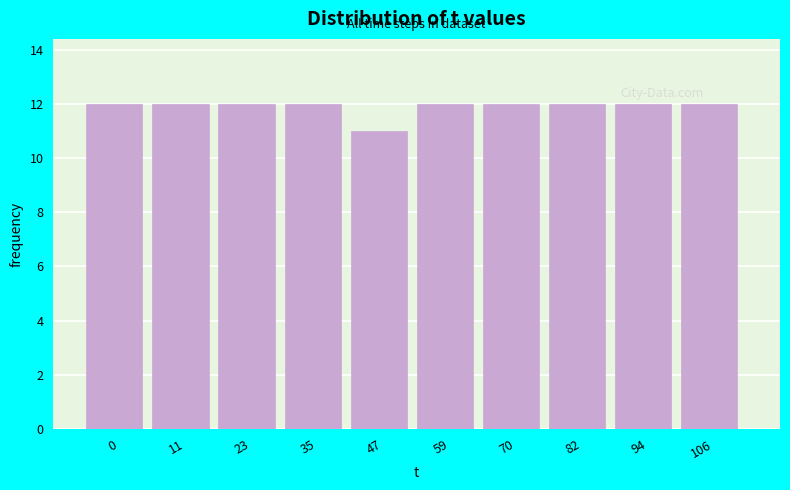

Reading left to right, list all the values displayed in this chart.

12	12	12	12	11	12	12	12	12	12